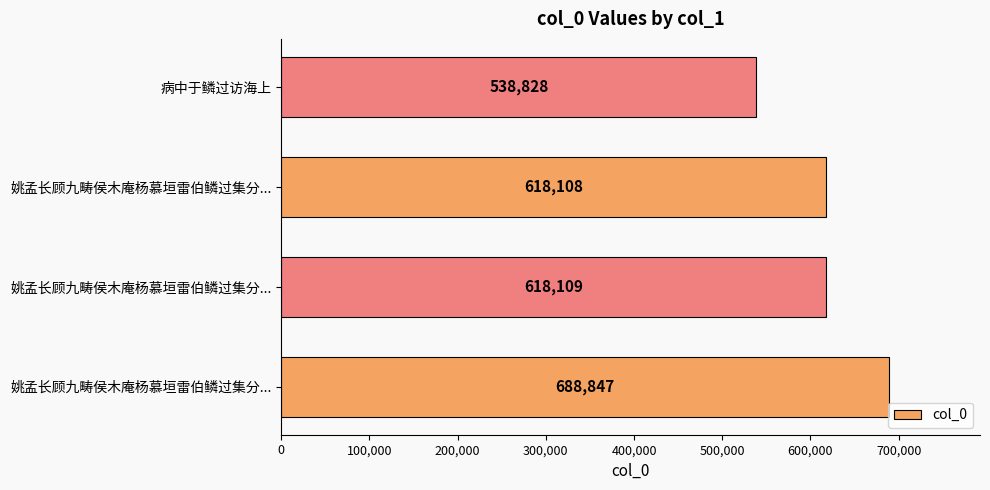

Are the bars horizontal?

Yes